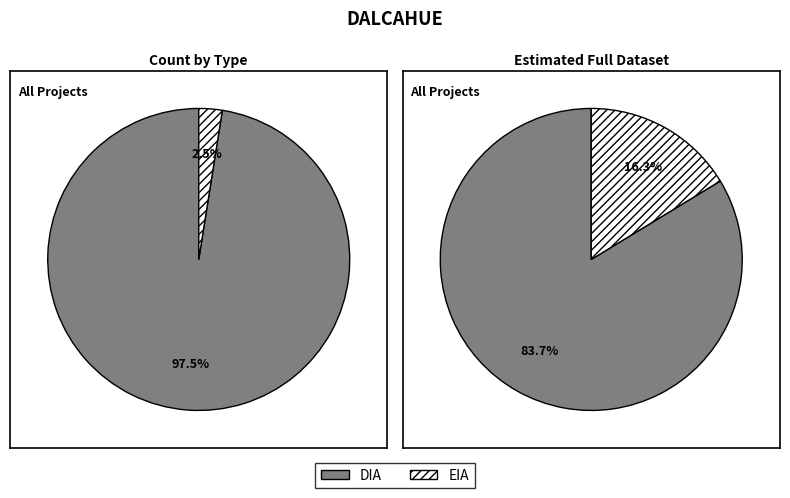

The EIA slice represents 45% of the pie. True or false?

False